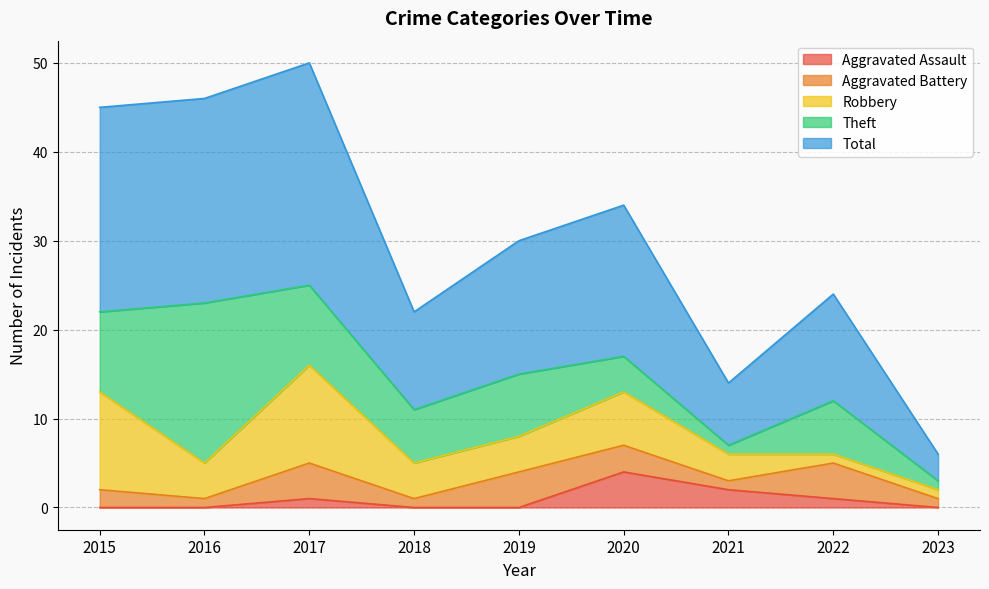

True or false: Theft and Total cross at least once.

False